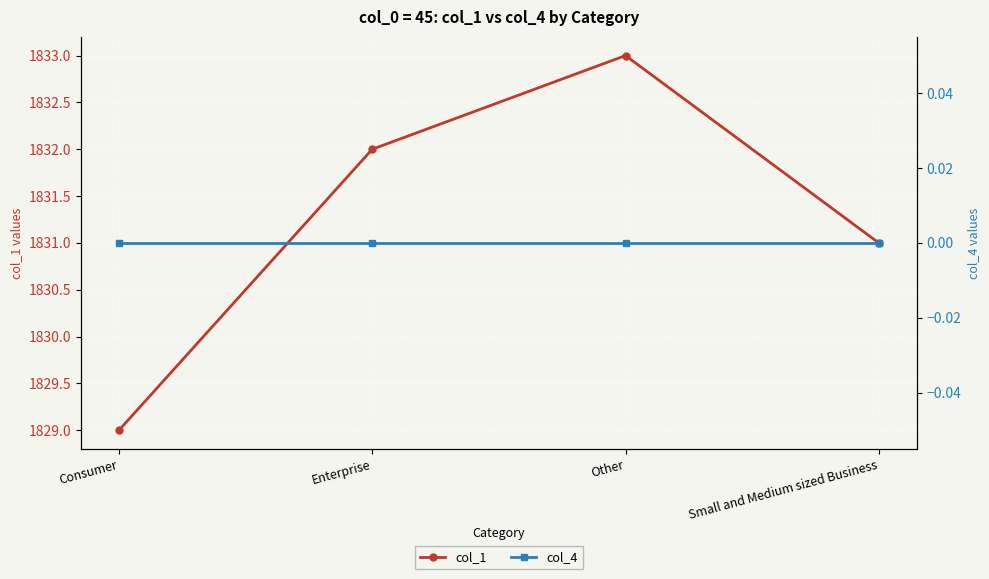

True or false: col_1 and col_4 cross at least once.

False